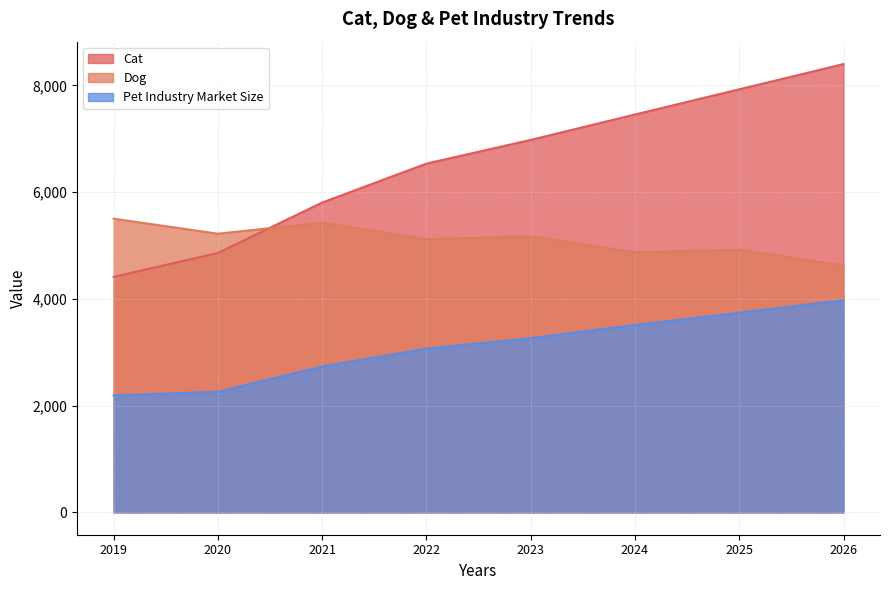

List the labels in order of Dog value, smallest first.

2026, 2024, 2025, 2022, 2023, 2020, 2021, 2019